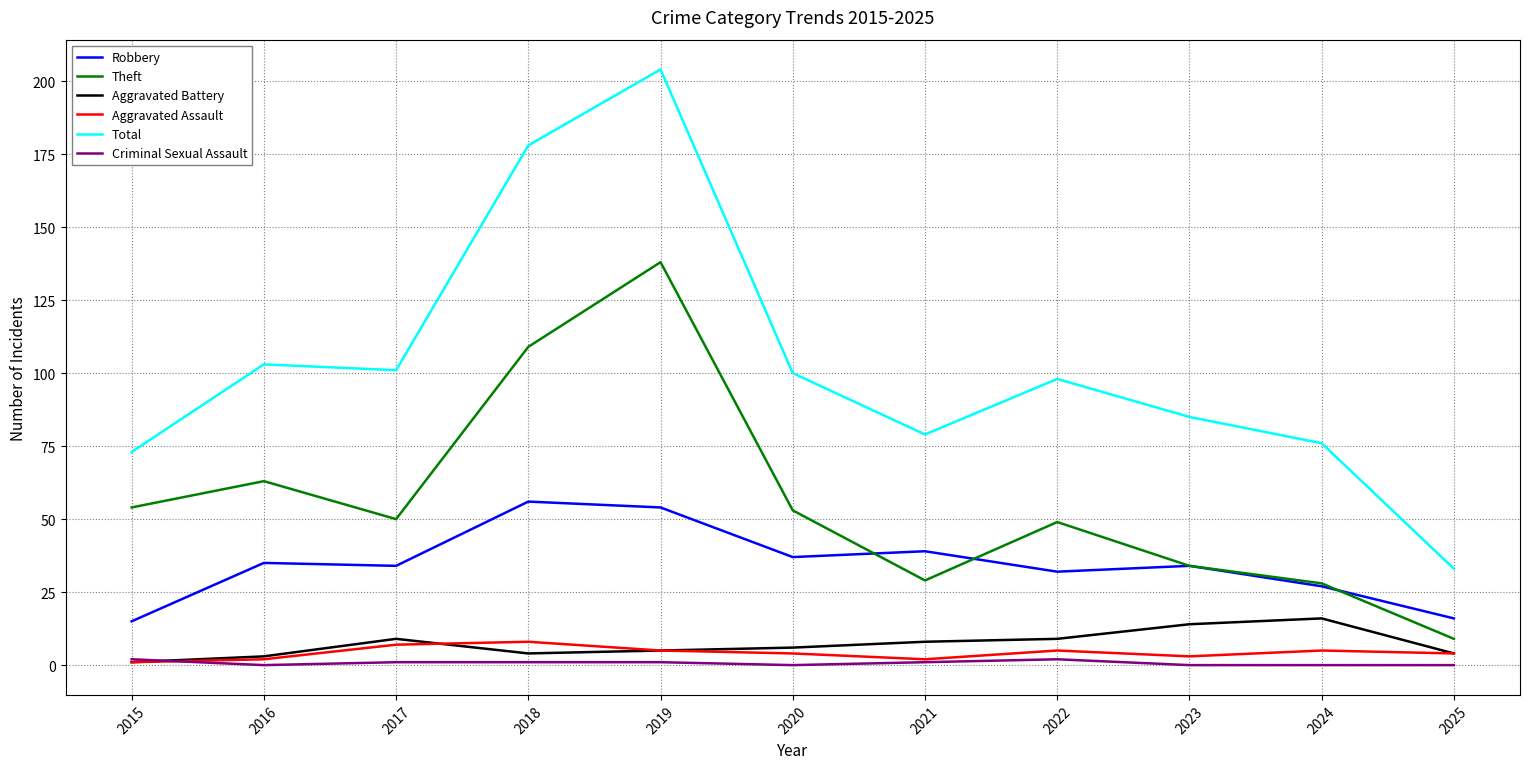

How many values in the Theft series are below 50?

5